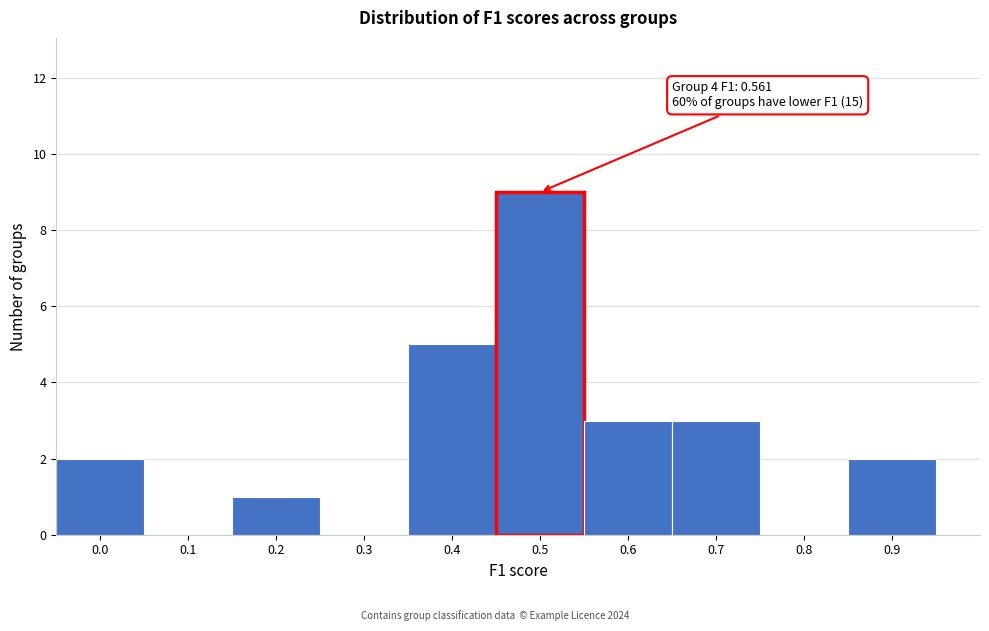

Reading left to right, what are all the values shown in this chart?

0.0=2	0.1=0	0.2=1	0.3=0	0.4=5	0.5=9	0.6=3	0.7=3	0.8=0	0.9=2